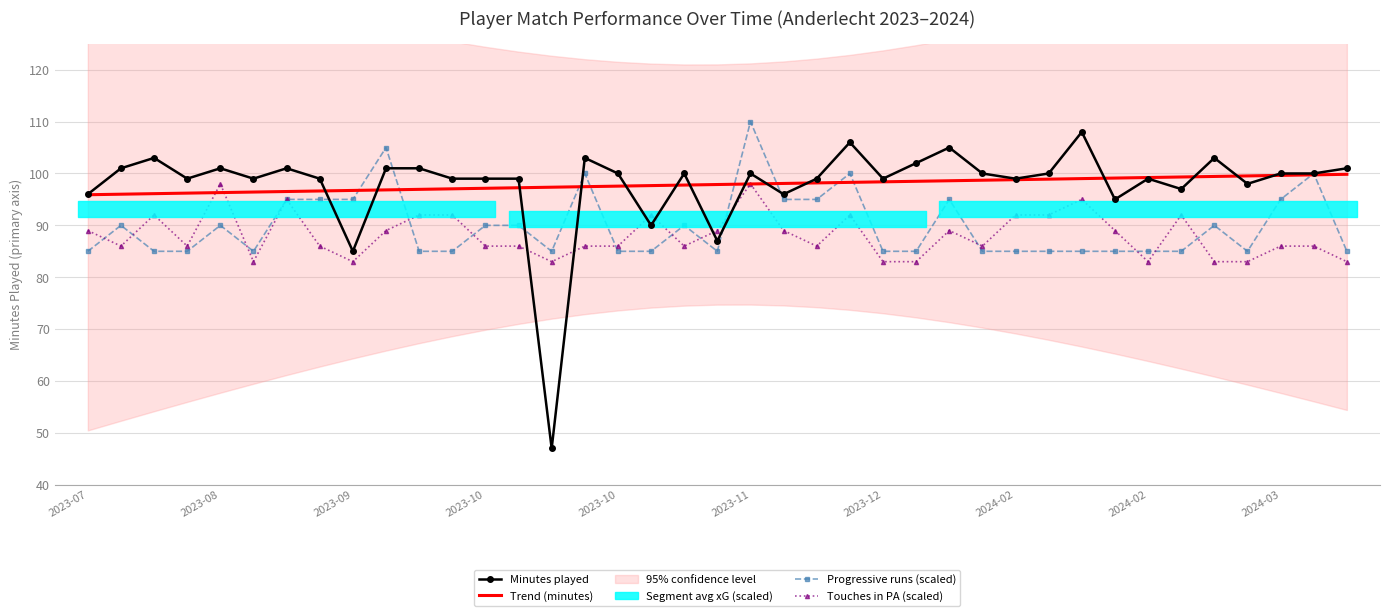

True or false: Progressive runs (scaled) has a value of 90.0 at 2023-08.

True